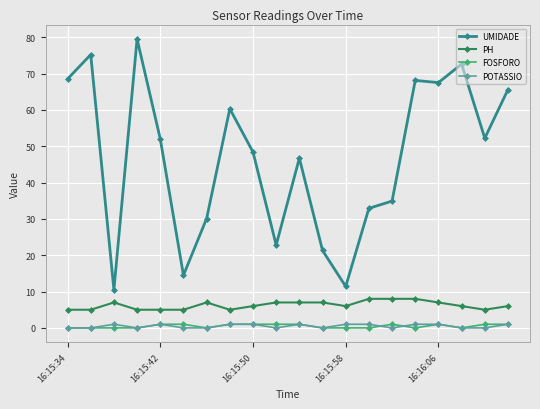

True or false: PH has more than 0 interior local peaks.

True